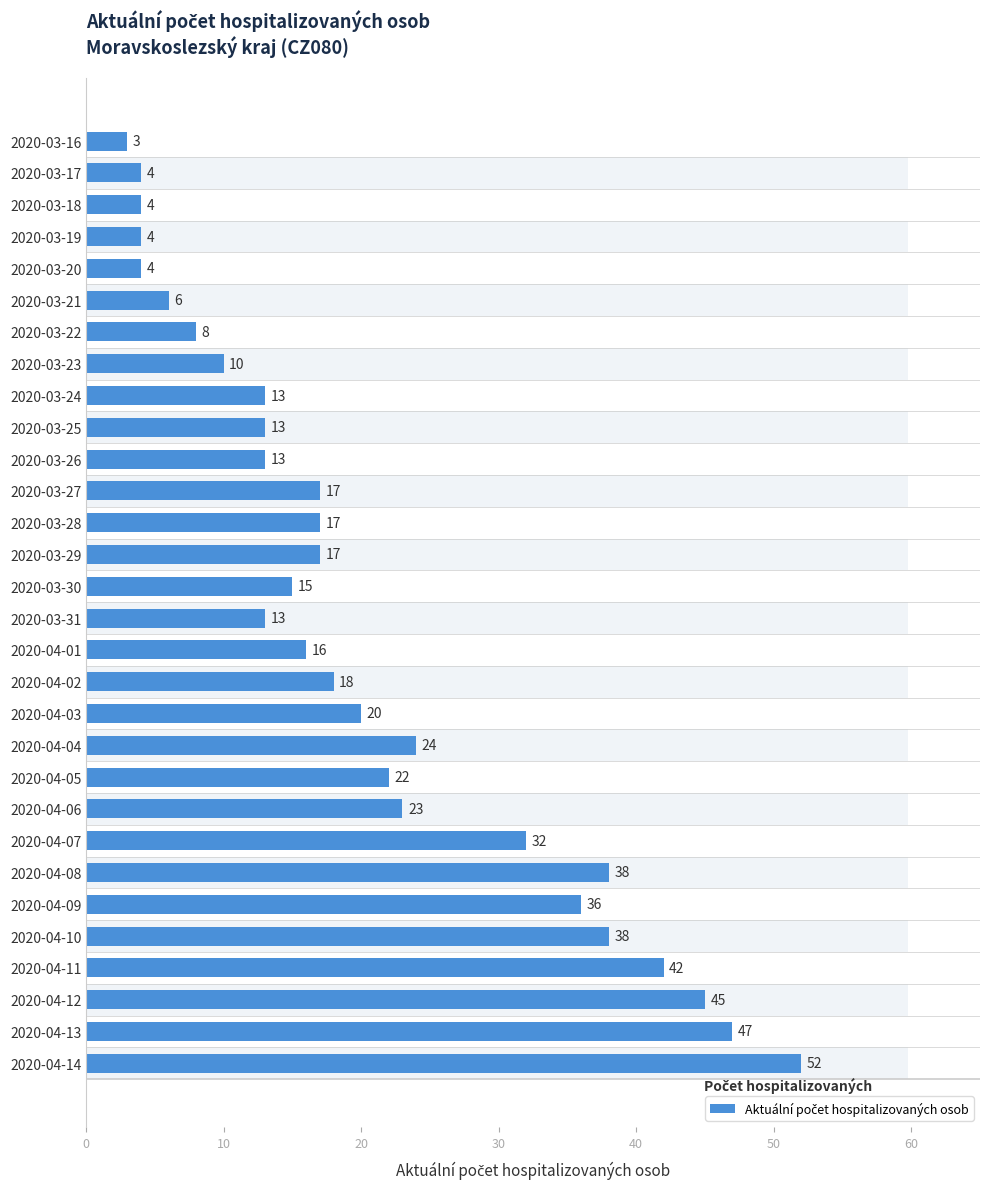

Is it true that the value at 2020-03-16 is 5?

False